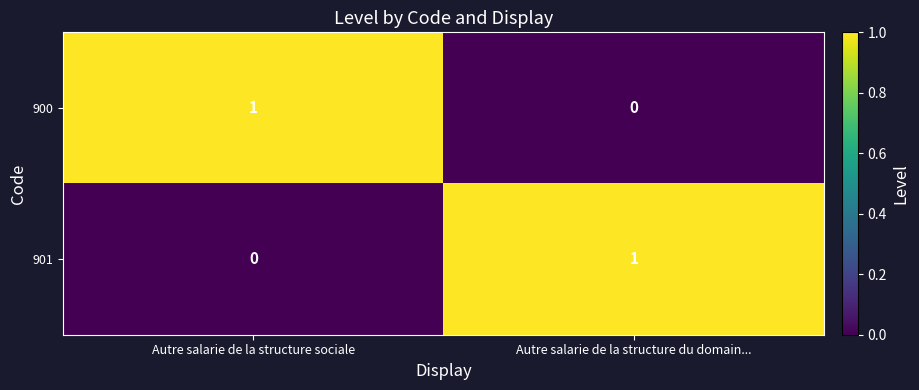

Is the value of 900 at Autre salarie de la structure sociale greater than the value of 901 at Autre salarie de la structure sociale?

Yes